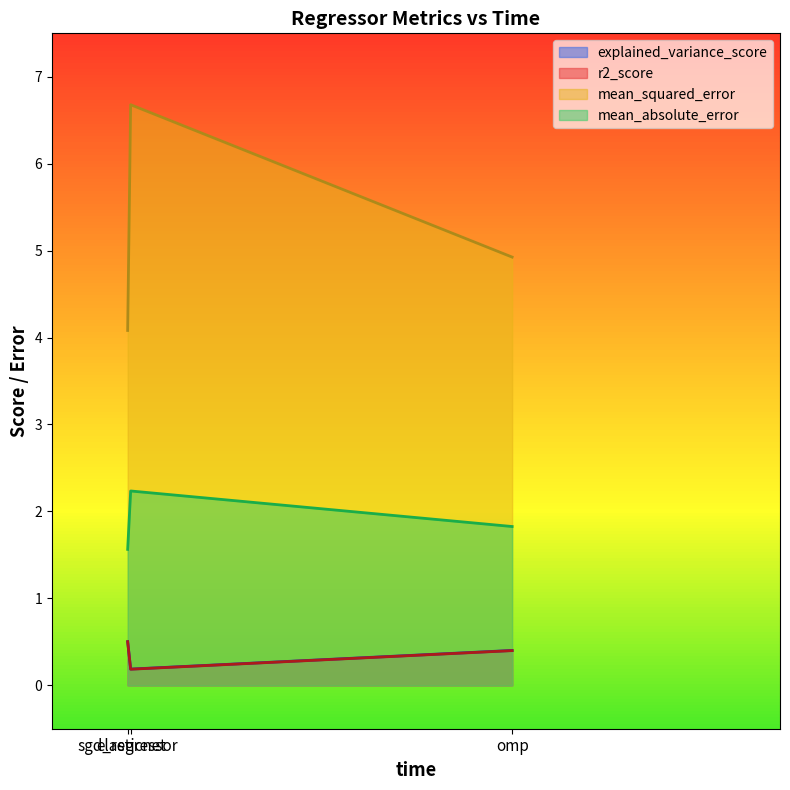

Count the number of data series in this chart.

4